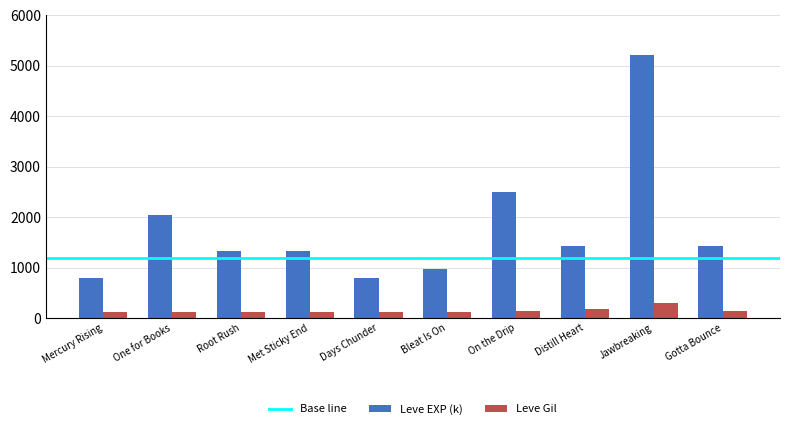

Count the number of data series in this chart.

2